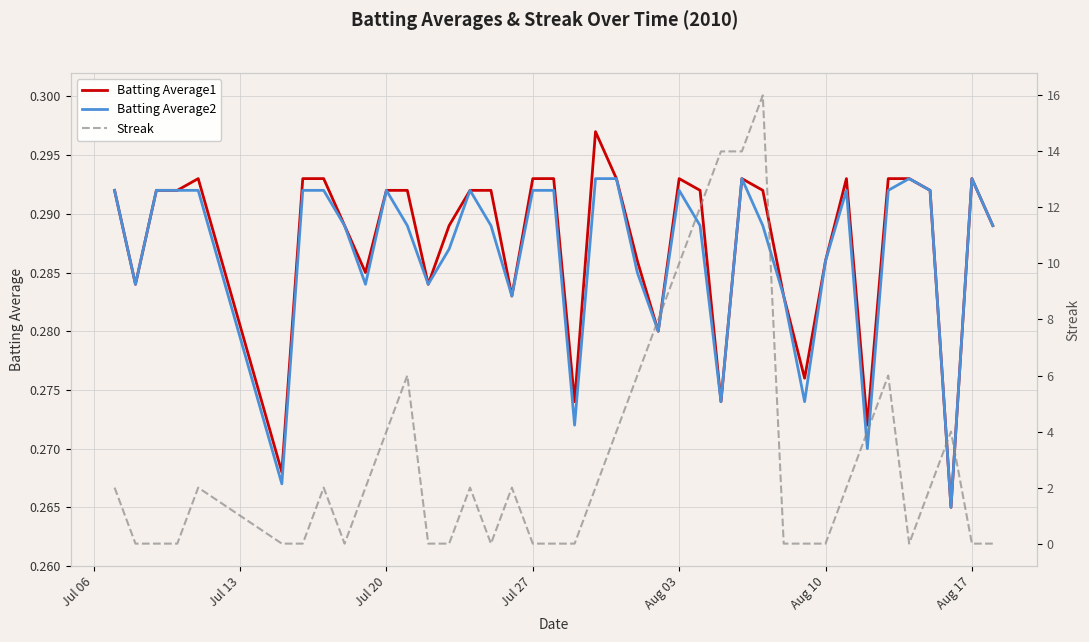

Reading left to right, extract all data points from this chart.

Batting Average1: 0.3	0.3	0.3	0.3	0.3	0.3	0.3	0.3	0.3	0.3	0.3	0.3	0.3	0.3	0.3	0.3	0.3	0.3	0.3	0.3	0.3	0.3	0.3	0.3	0.3	0.3	0.3	0.3	0.3	0.3	0.3	0.3	0.3	0.3	0.3	0.3	0.3	0.3	0.3	0.3
Batting Average2: 0.3	0.3	0.3	0.3	0.3	0.3	0.3	0.3	0.3	0.3	0.3	0.3	0.3	0.3	0.3	0.3	0.3	0.3	0.3	0.3	0.3	0.3	0.3	0.3	0.3	0.3	0.3	0.3	0.3	0.3	0.3	0.3	0.3	0.3	0.3	0.3	0.3	0.3	0.3	0.3
Streak: 2.0	0.0	0.0	0.0	2.0	0.0	0.0	2.0	0.0	2.0	4.0	6.0	0.0	0.0	2.0	0.0	2.0	0.0	0.0	0.0	2.0	4.0	6.0	8.0	10.0	12.0	14.0	14.0	16.0	0.0	0.0	0.0	2.0	4.0	6.0	0.0	2.0	4.0	0.0	0.0